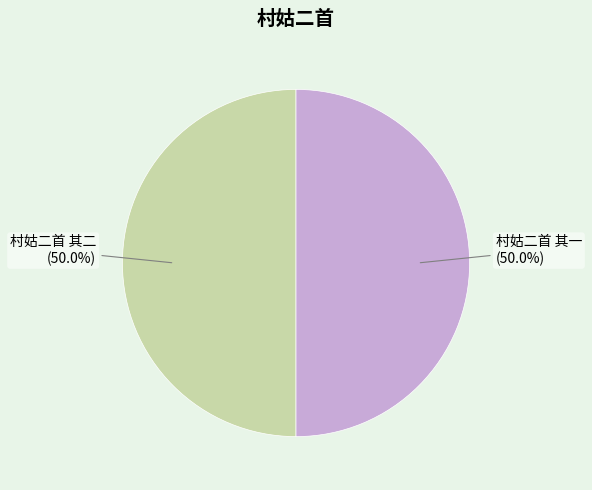

What percentage is the 村姑二首 其一 slice, to the nearest percent?

50%